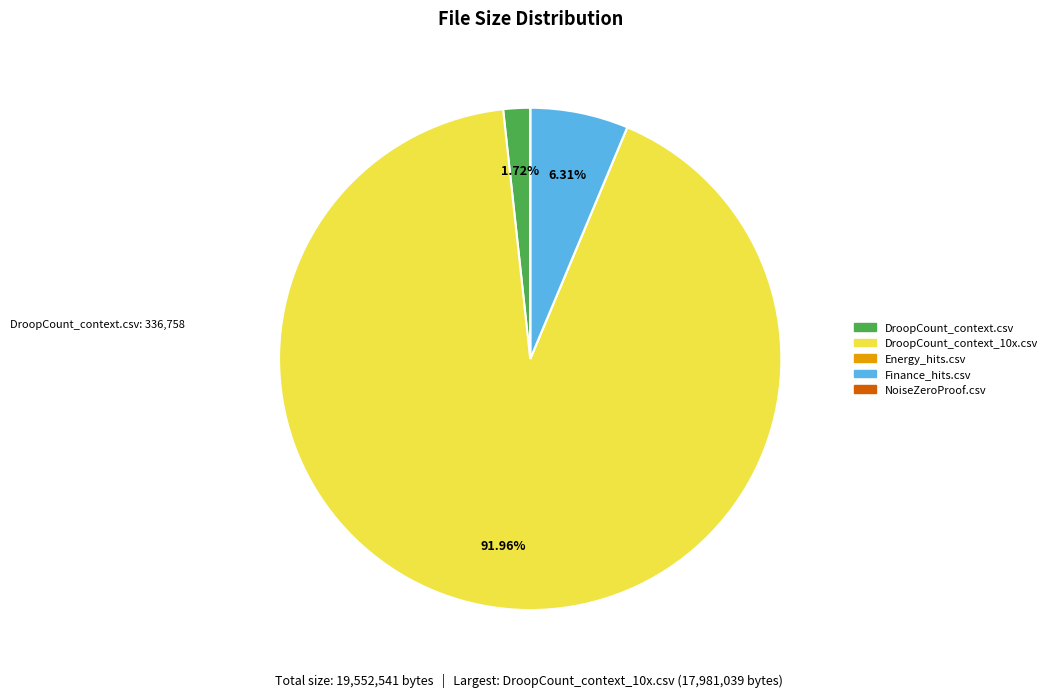

Which category has the biggest portion of the pie?

DroopCount_context_10x.csv